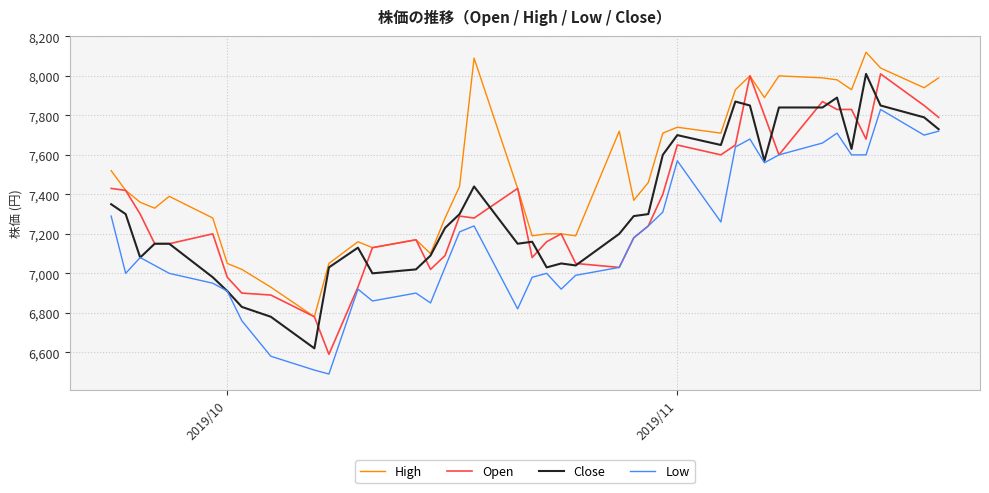

True or false: Low and High cross at least once.

False